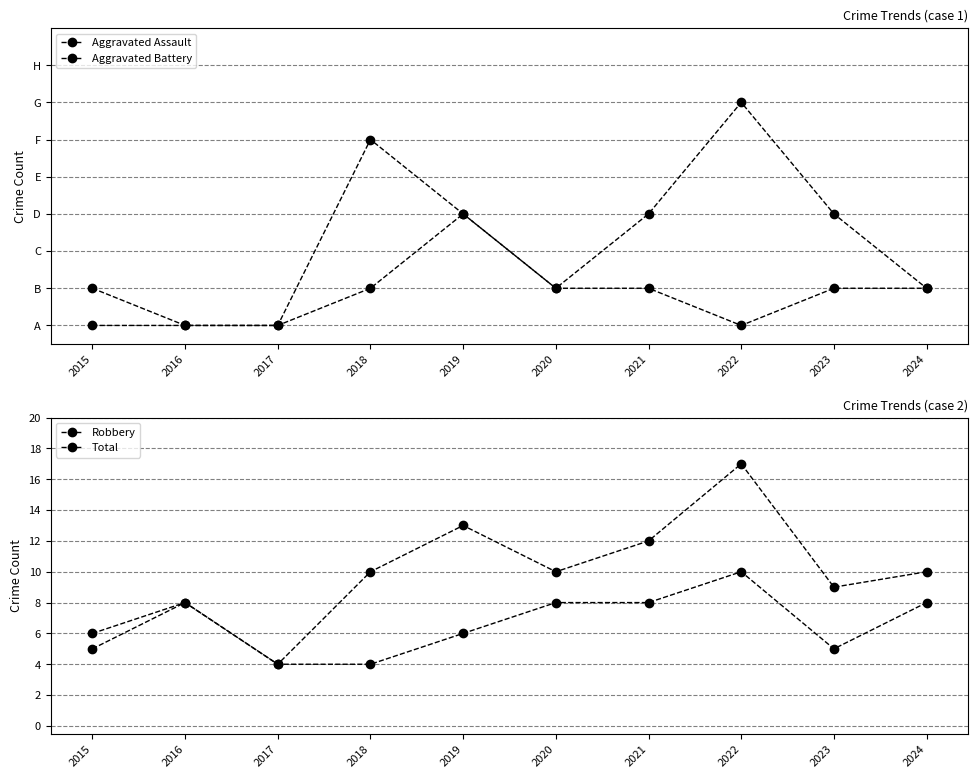

Is it true that Total equals 4 at 2018?

False